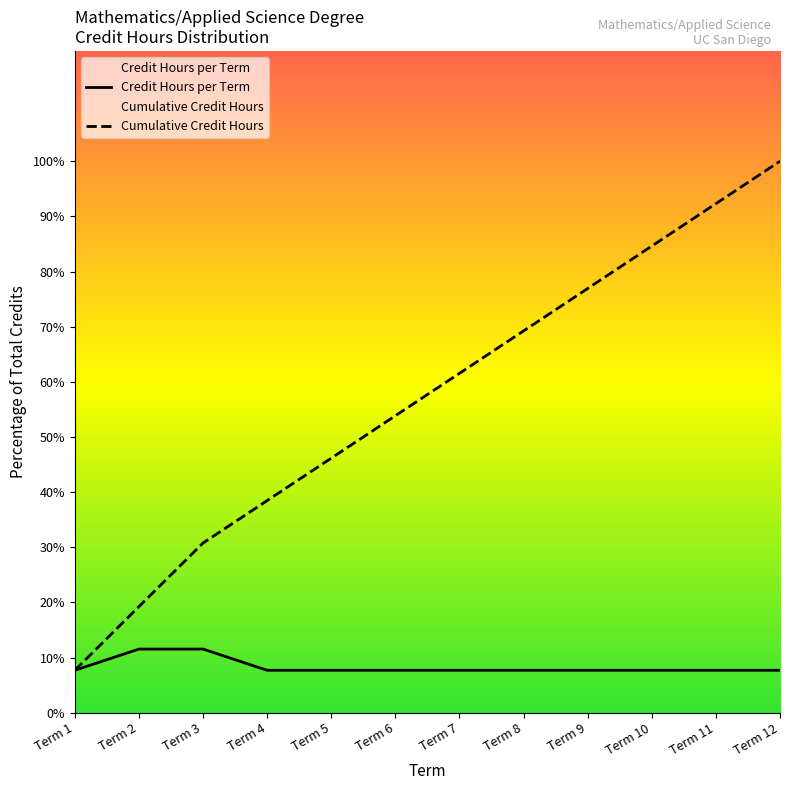

At which label is Credit Hours per Term closest to 9?

Term 1